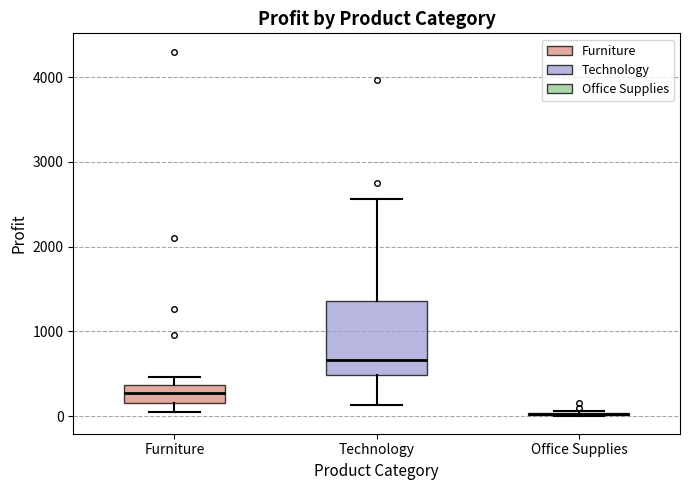

Reading left to right, transcribe this box plot: for each box, give where its median line is, the range the box spans, and where its two whiskers end, as read against the y-axis. The values are not printed on the chart, so give them approximately, as read against the axis.

Furniture: median 300, box 200 to 400, whiskers 0 to 500
Technology: median 700, box 500 to 1400, whiskers 100 to 2600
Office Supplies: box collapsed to a line at 0, whiskers 0 to 100